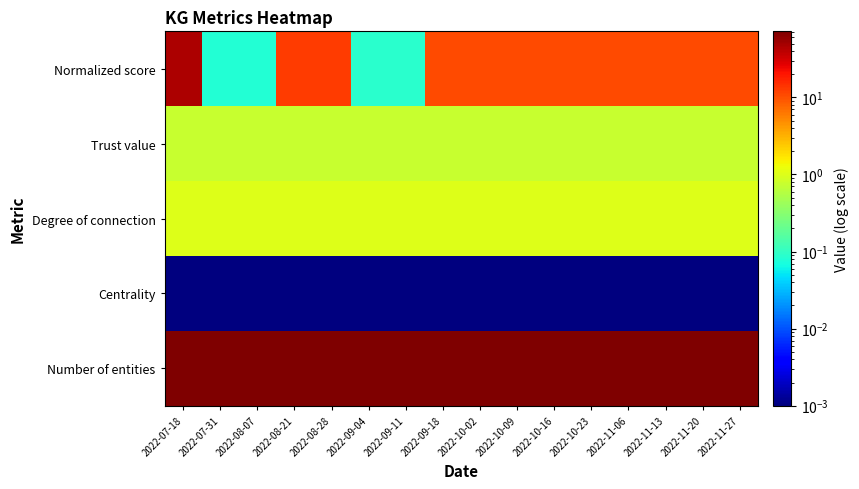

What is the total value across all series at 2022-11-20?

84.7